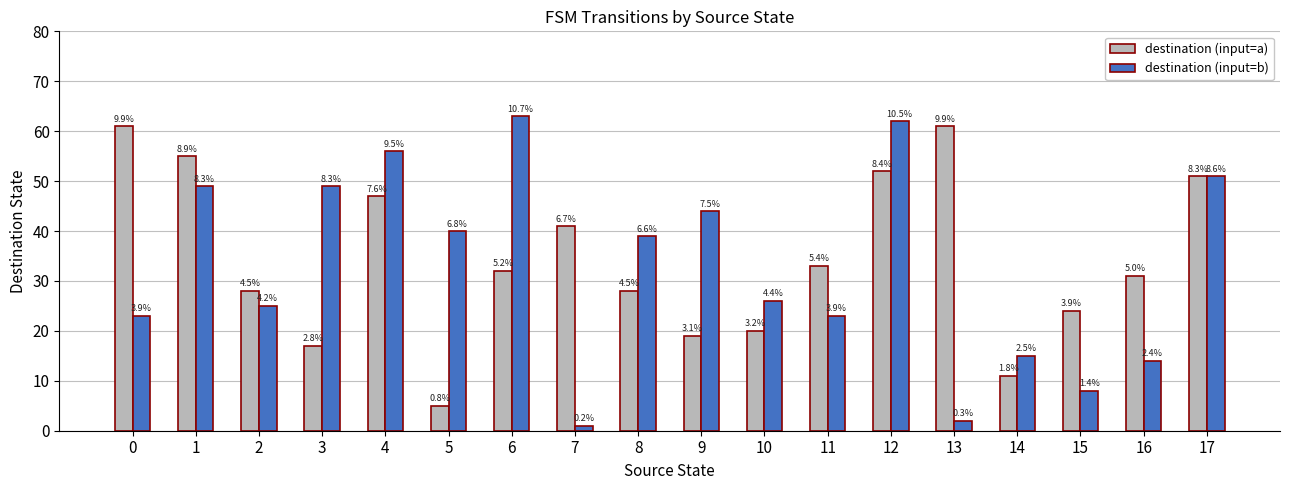

How many bars are there in total?

36